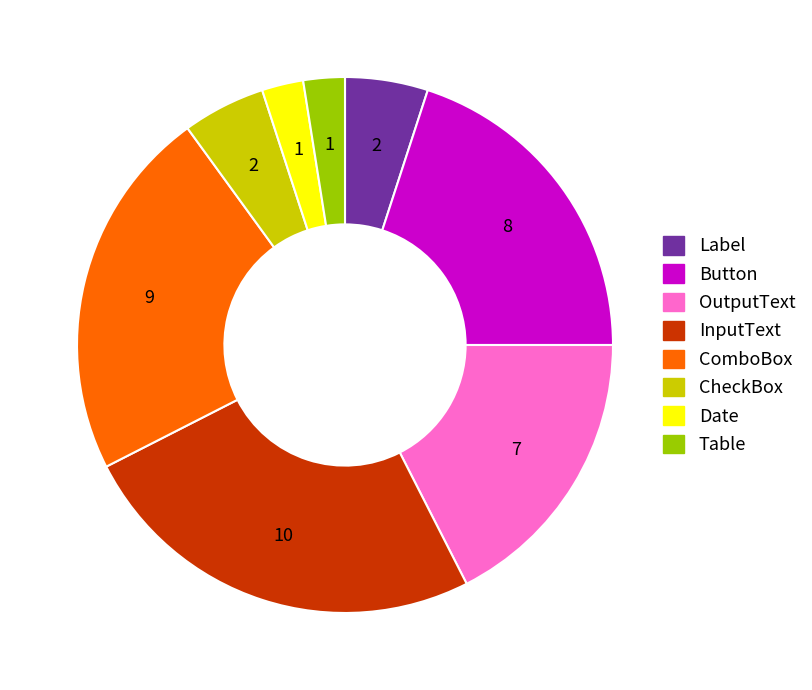

True or false: Date accounts for 2% of the total.

True